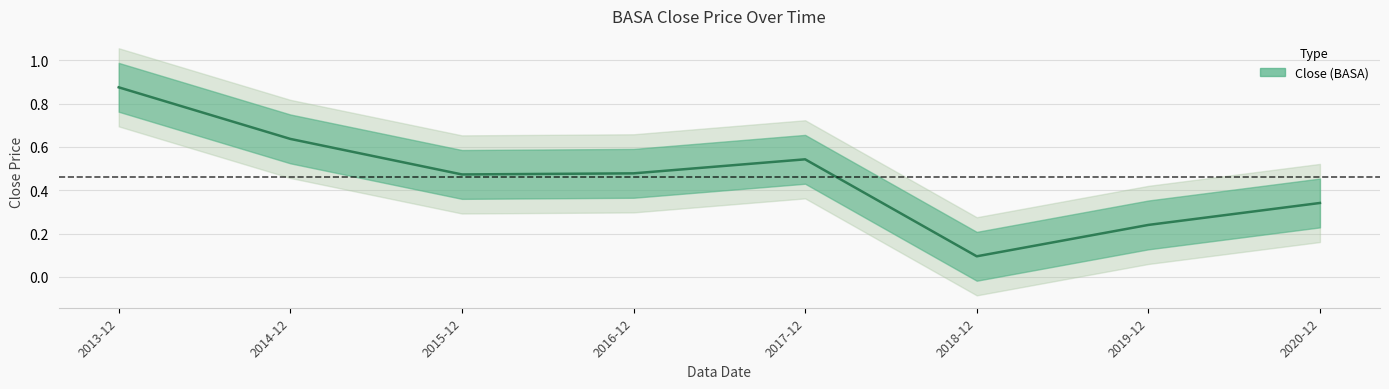

Read the value at 2020-12.

0.3